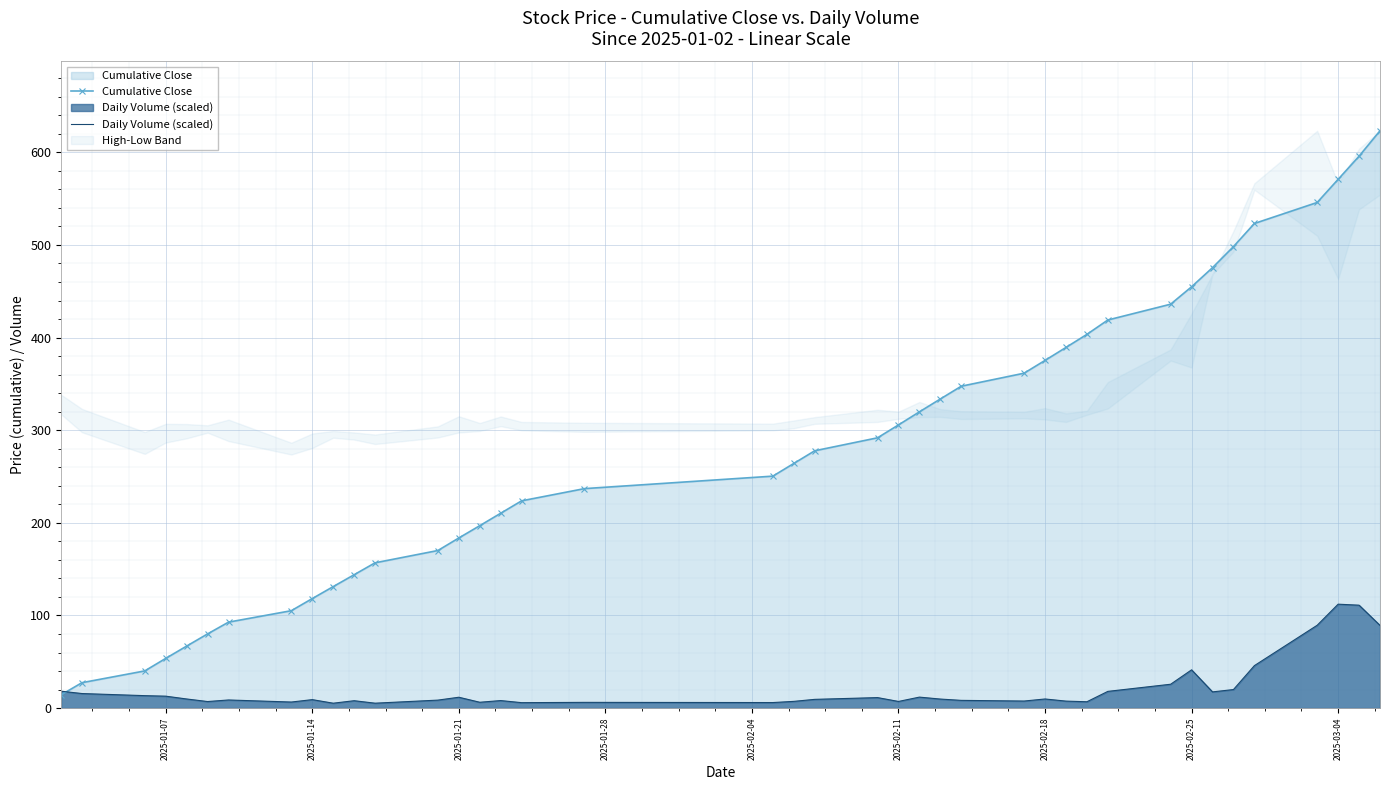

Which series has the widest spread of values?

Cumulative Close